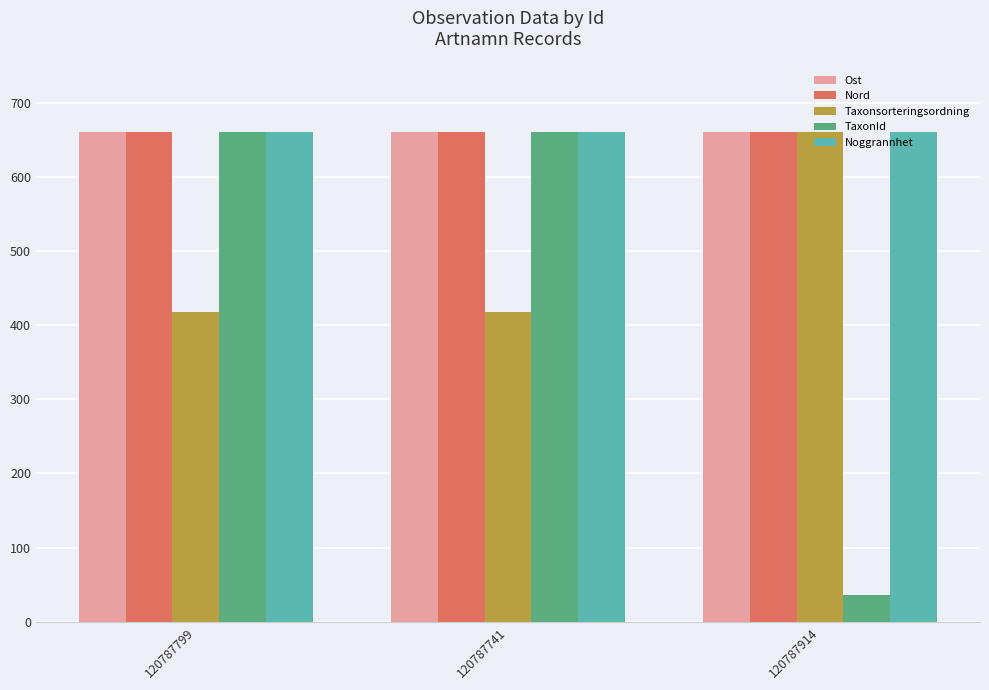

How many bars are there in total?

15